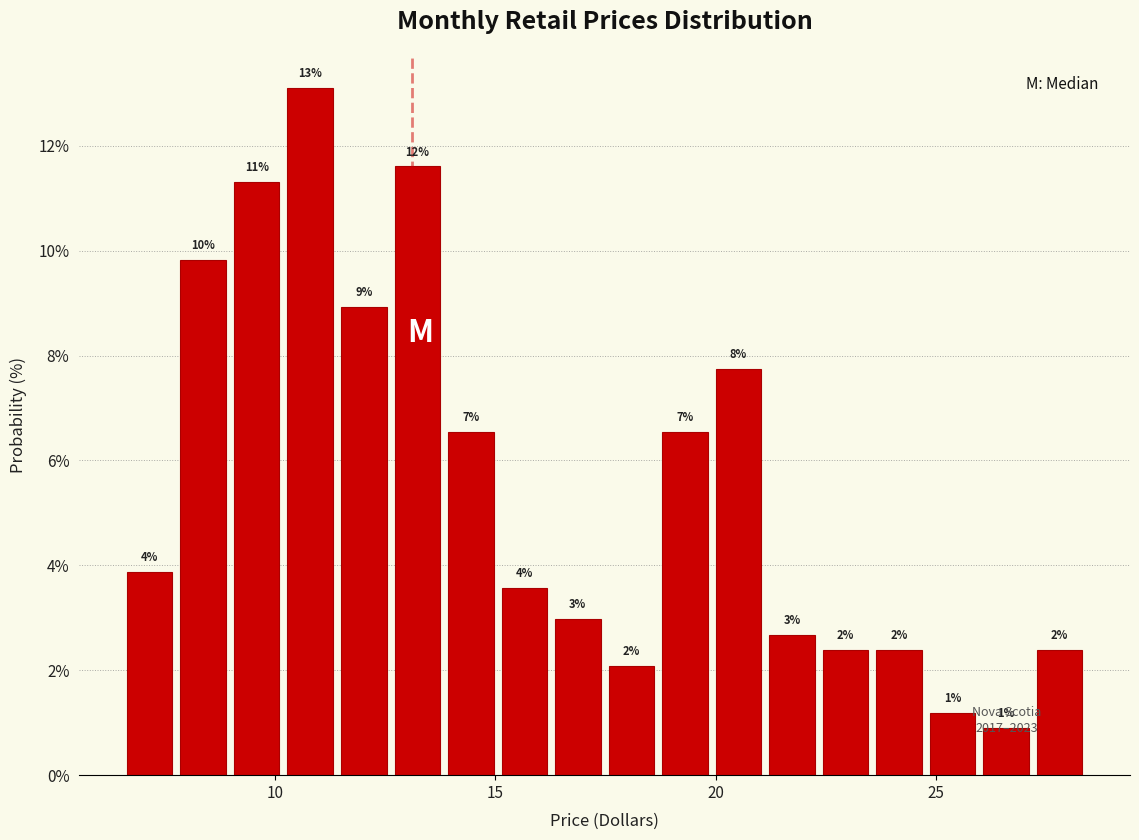

Read against the x-axis, roughly where is the centre of the tallest bar?

11.0